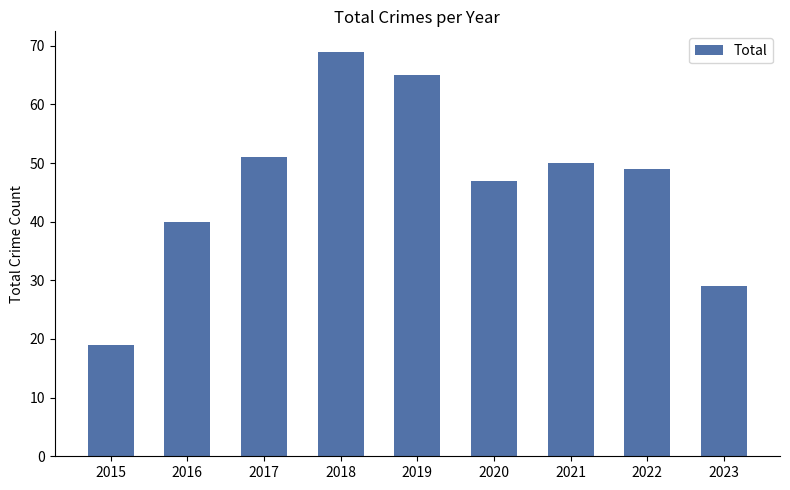

What is the minimum value shown in the chart?

19